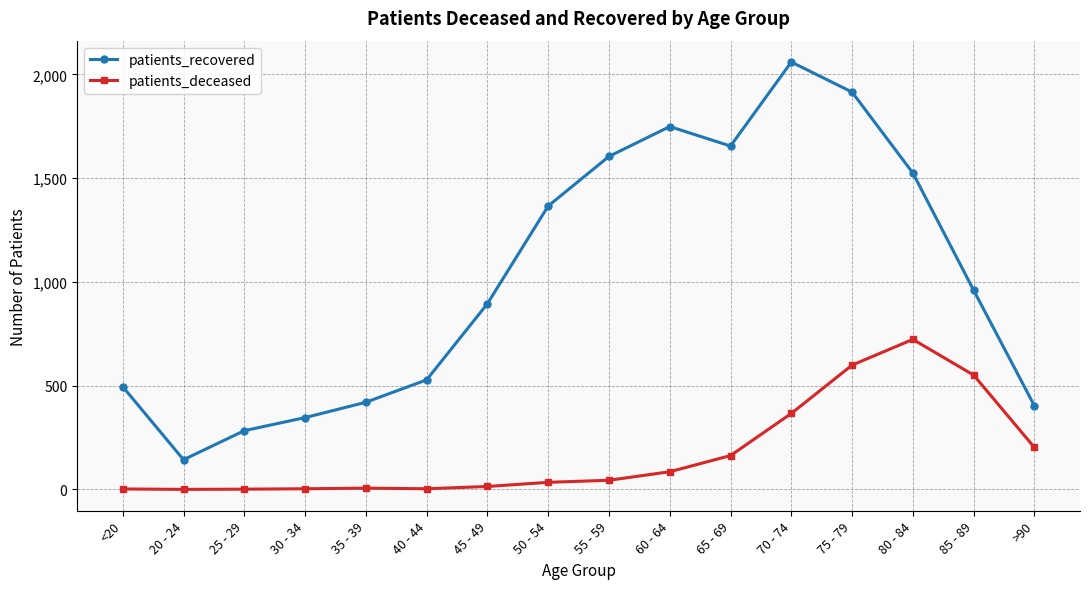

What is the sum of all patients_deceased values?

2796